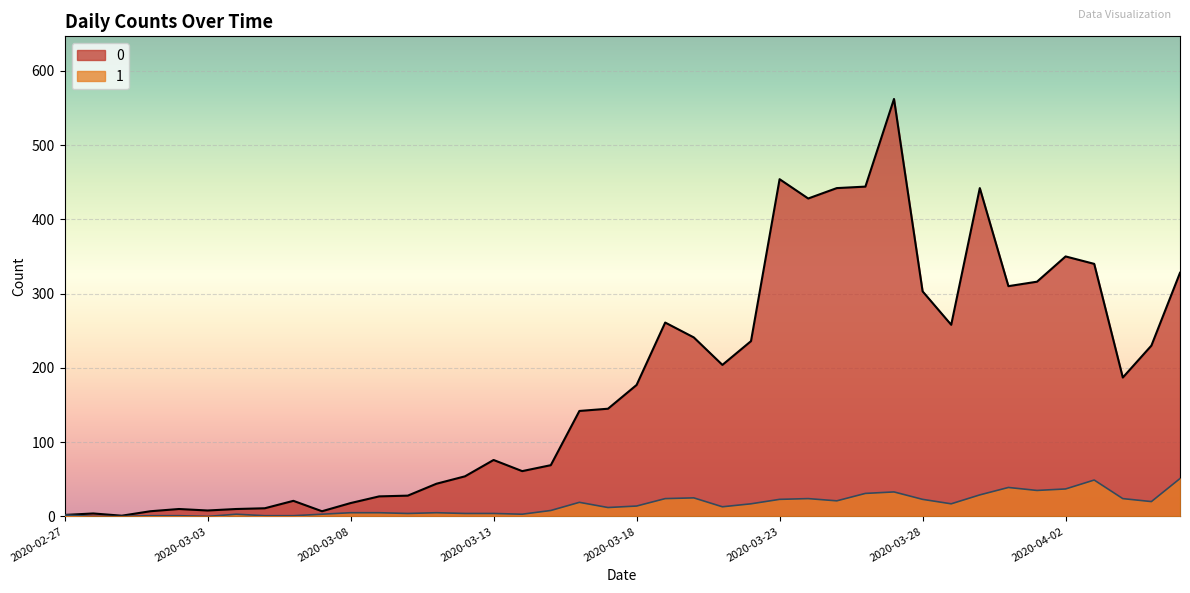

True or false: 1 has more than 1 interior local peaks.

True